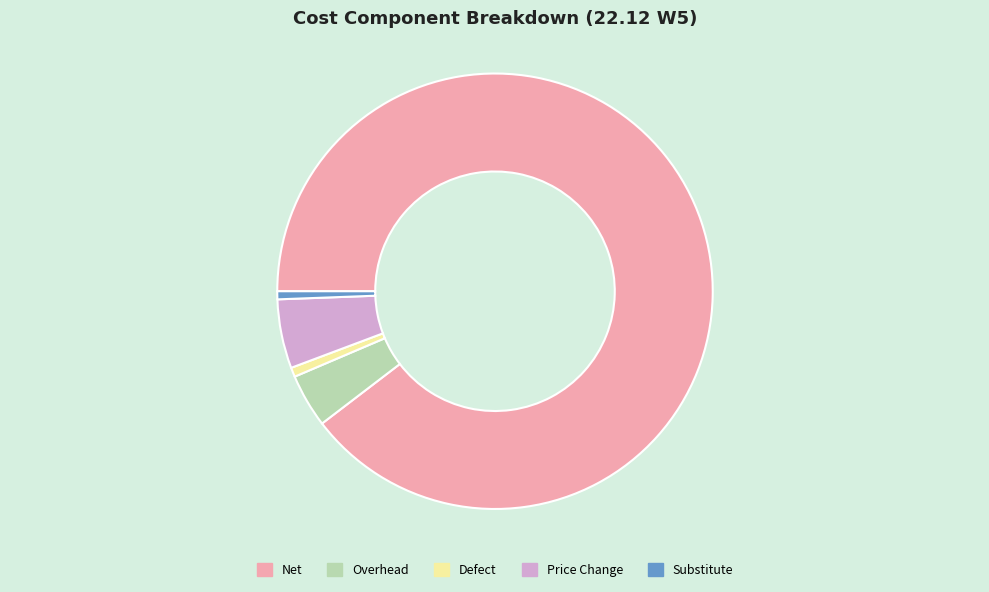

Does Net account for over 50% of the chart?

Yes